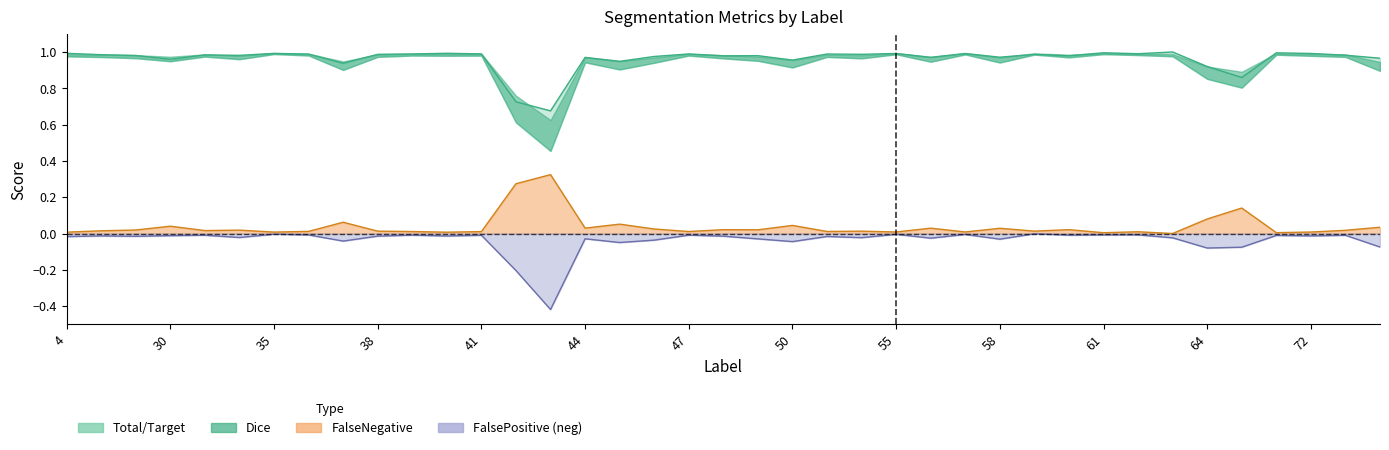

True or false: Dice and Total/Target cross at least once.

False